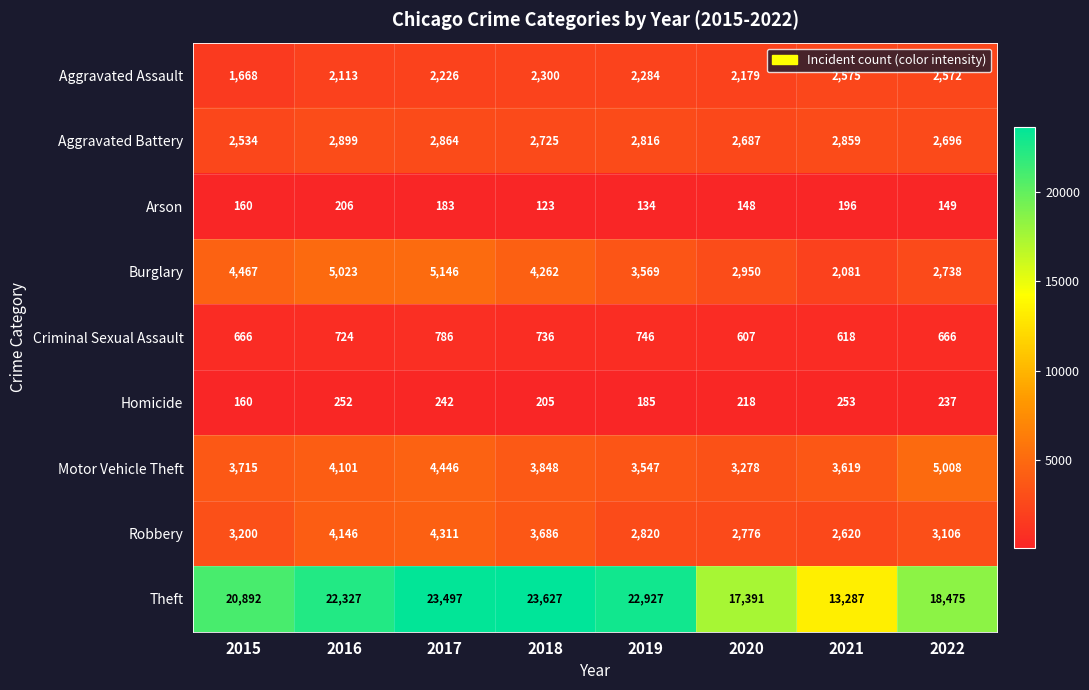

What is the total value across all series at 2019?

39028